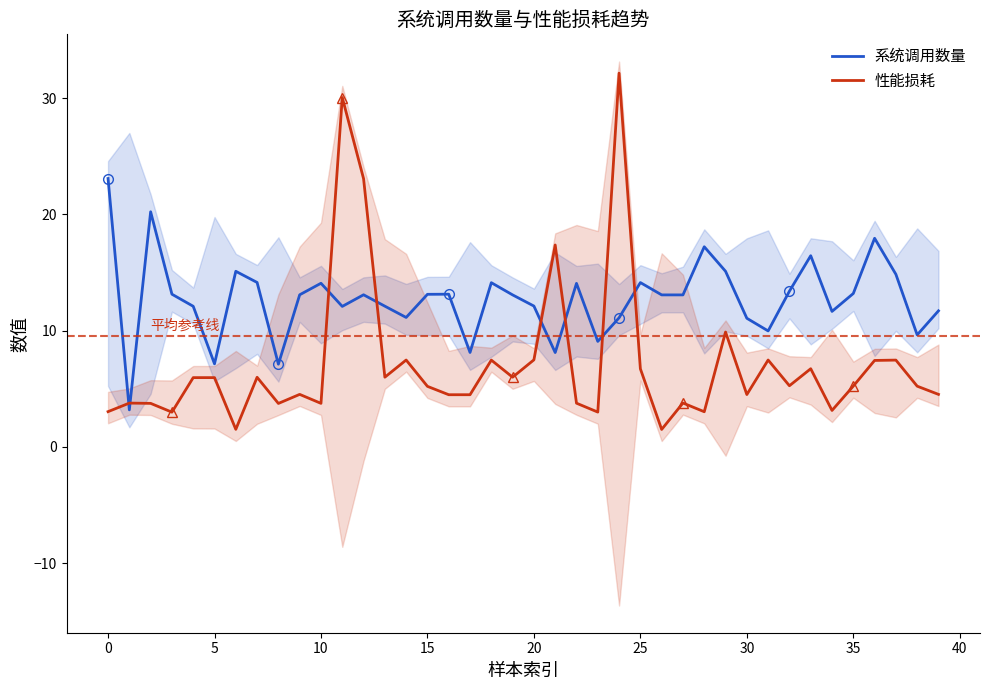

How many values in the 性能损耗 series exceed 5?

22